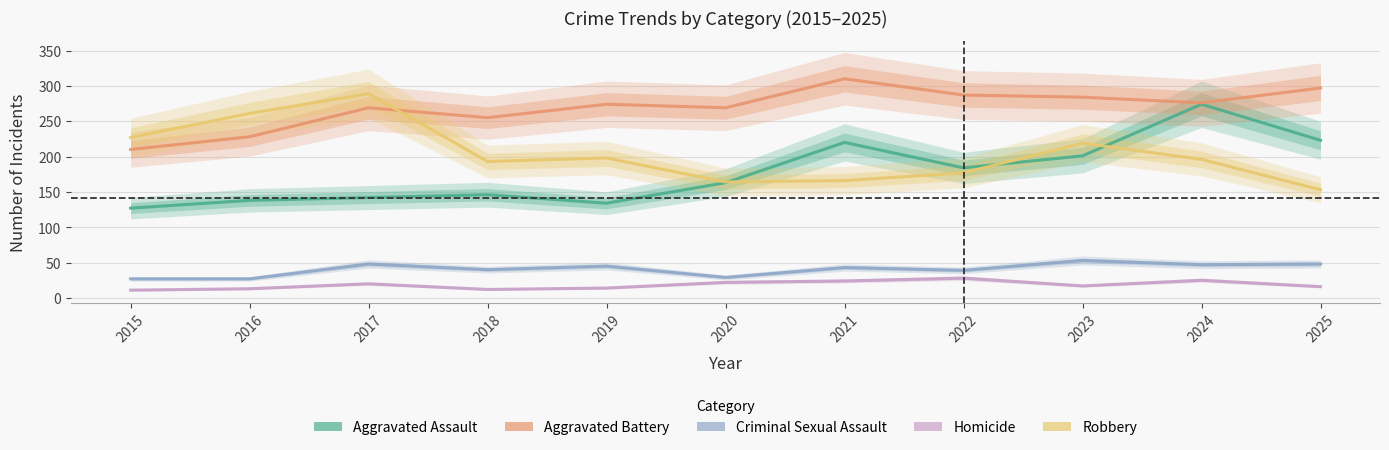

Which series has the largest total across all categories?

Aggravated Battery